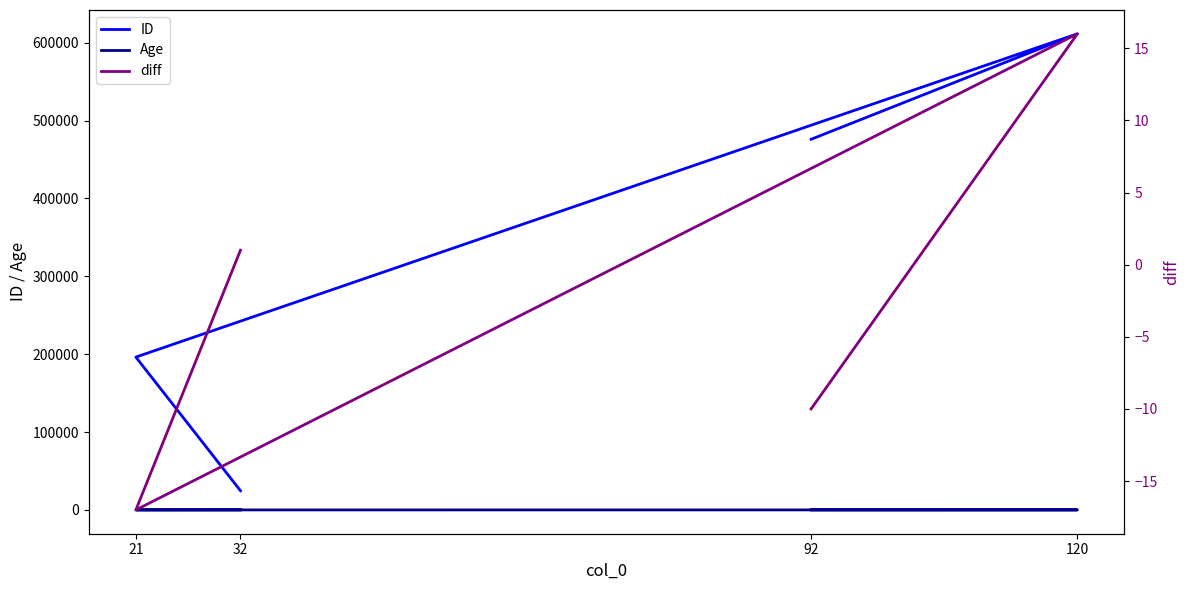

True or false: Age has a value of 11 at 120.

False